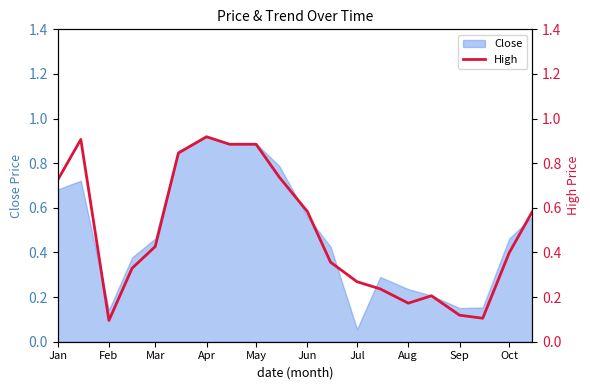

Where is Close nearest to the value 0?

Jul